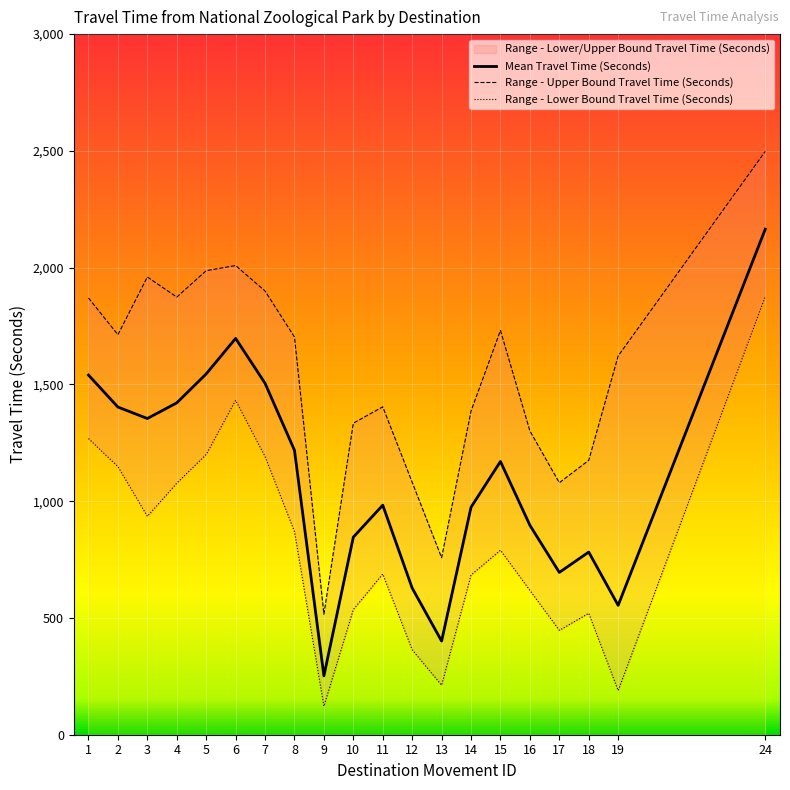

What is the difference between the second highest and second lowest values in the Range - Lower Bound Travel Time (Seconds) series?

1243